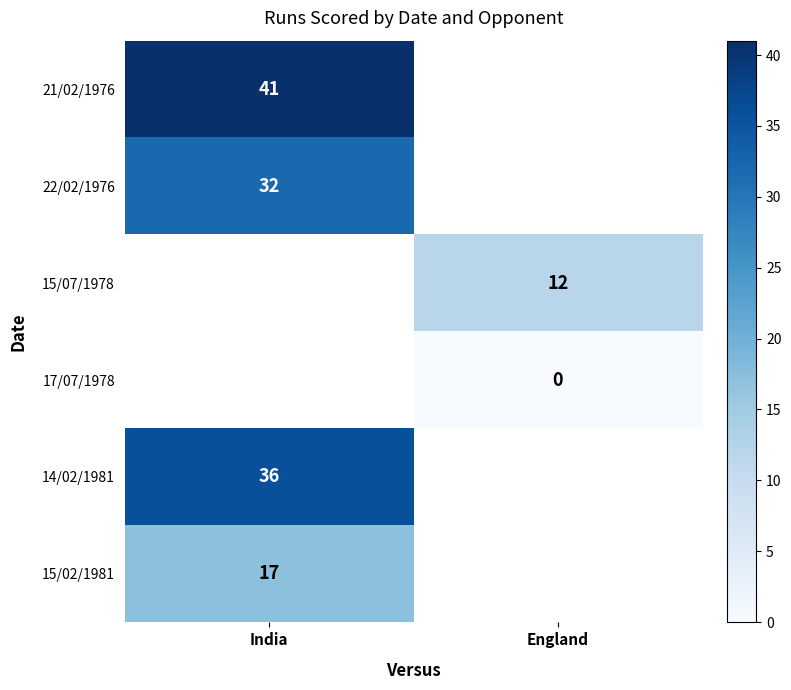

Is the value of 15/07/1978 at England greater than the value of 15/02/1981 at India?

No